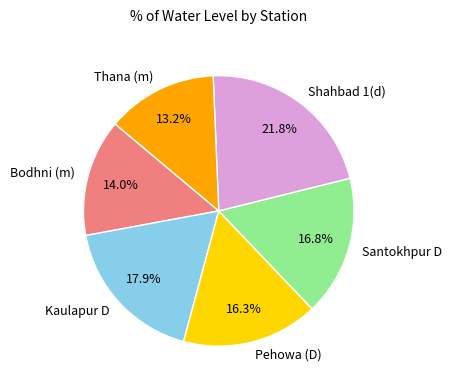

Which category has the biggest portion of the pie?

Shahbad 1(d)